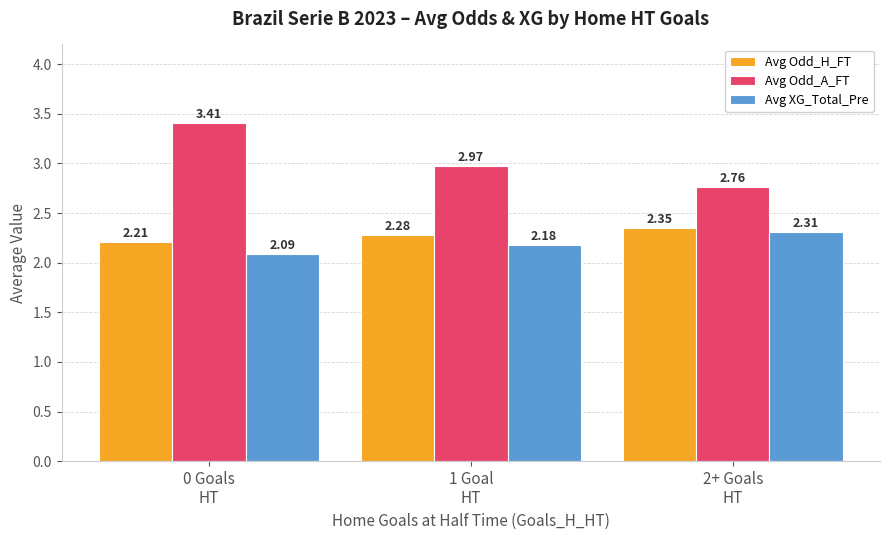

What is the difference between the maximum and minimum values in the Avg Odd_H_FT series?

0.1